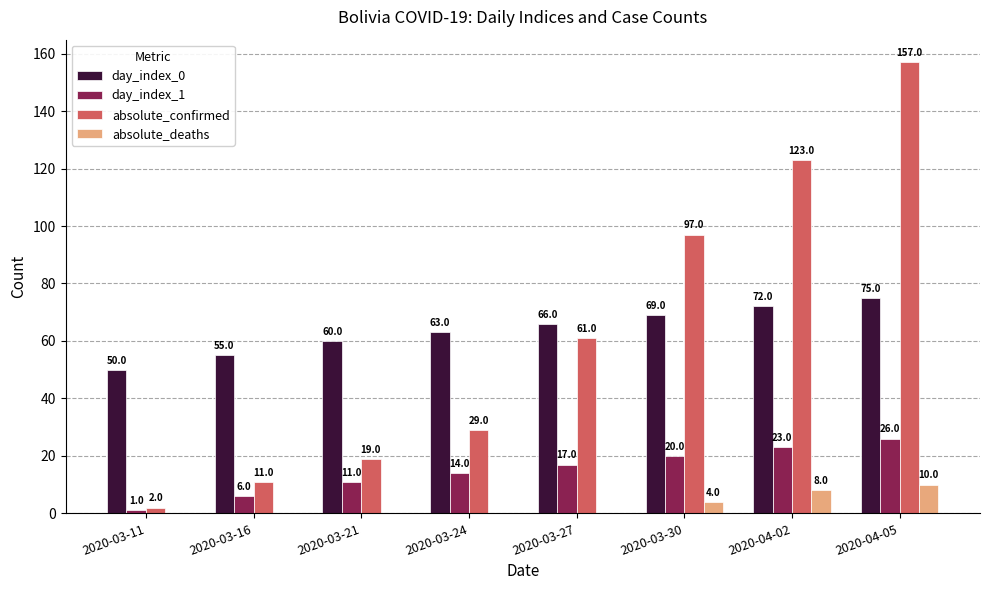

Between 2020-03-21 and 2020-03-30, which series saw the biggest shift?

absolute_confirmed